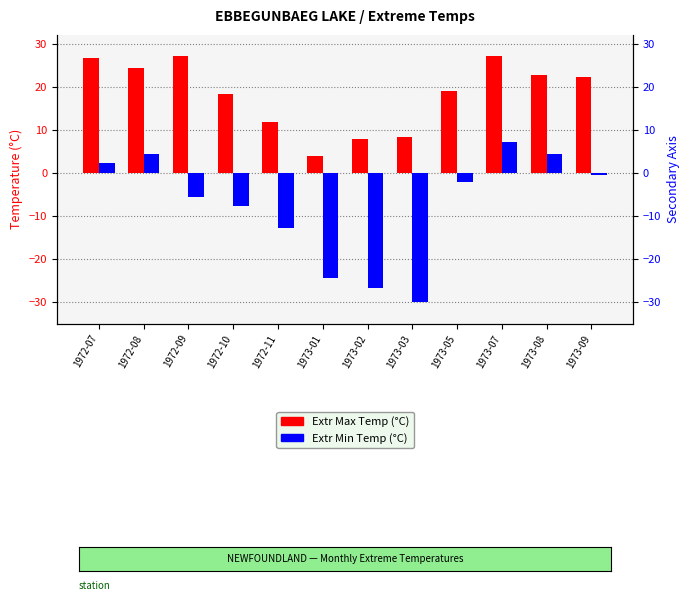

At which label is Extr Min Temp (°C) closest to -11?

1972-11